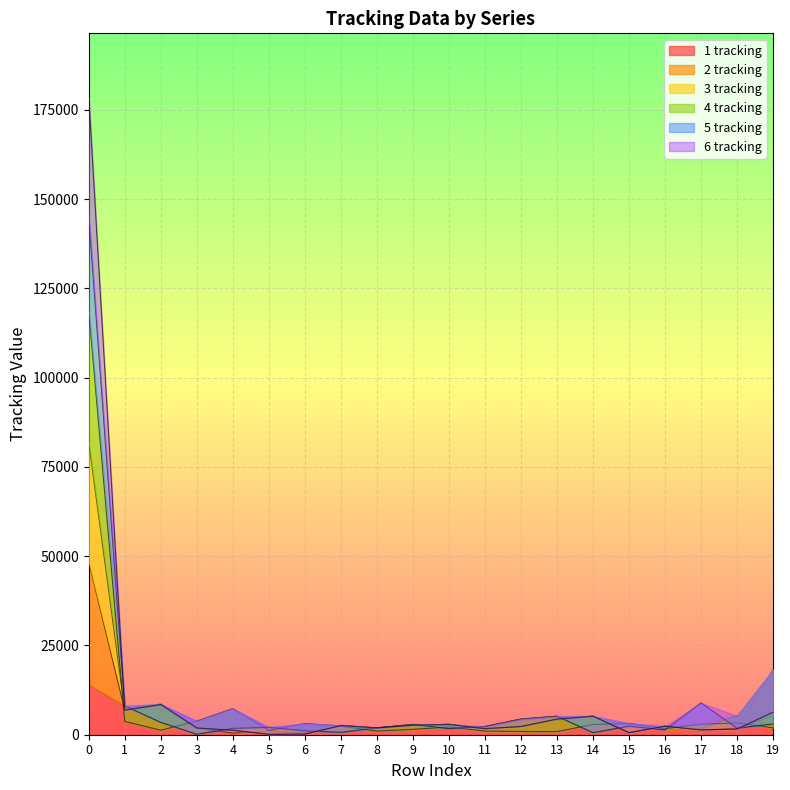

How many interior local valleys does the 4 tracking series have?

5